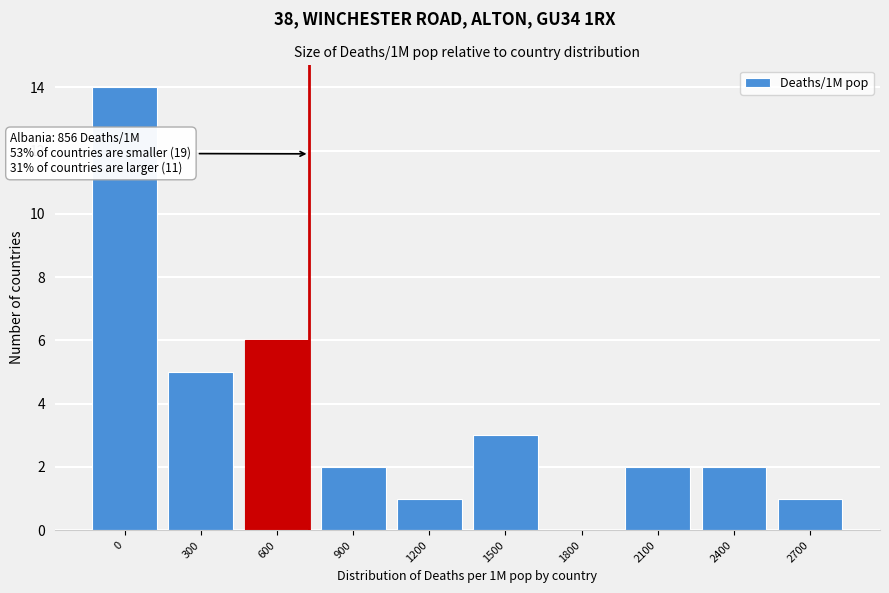

Reading right to left, extract all data points from this chart.

2700=1	2400=2	2100=2	1800=0	1500=3	1200=1	900=2	600=6	300=5	0=14